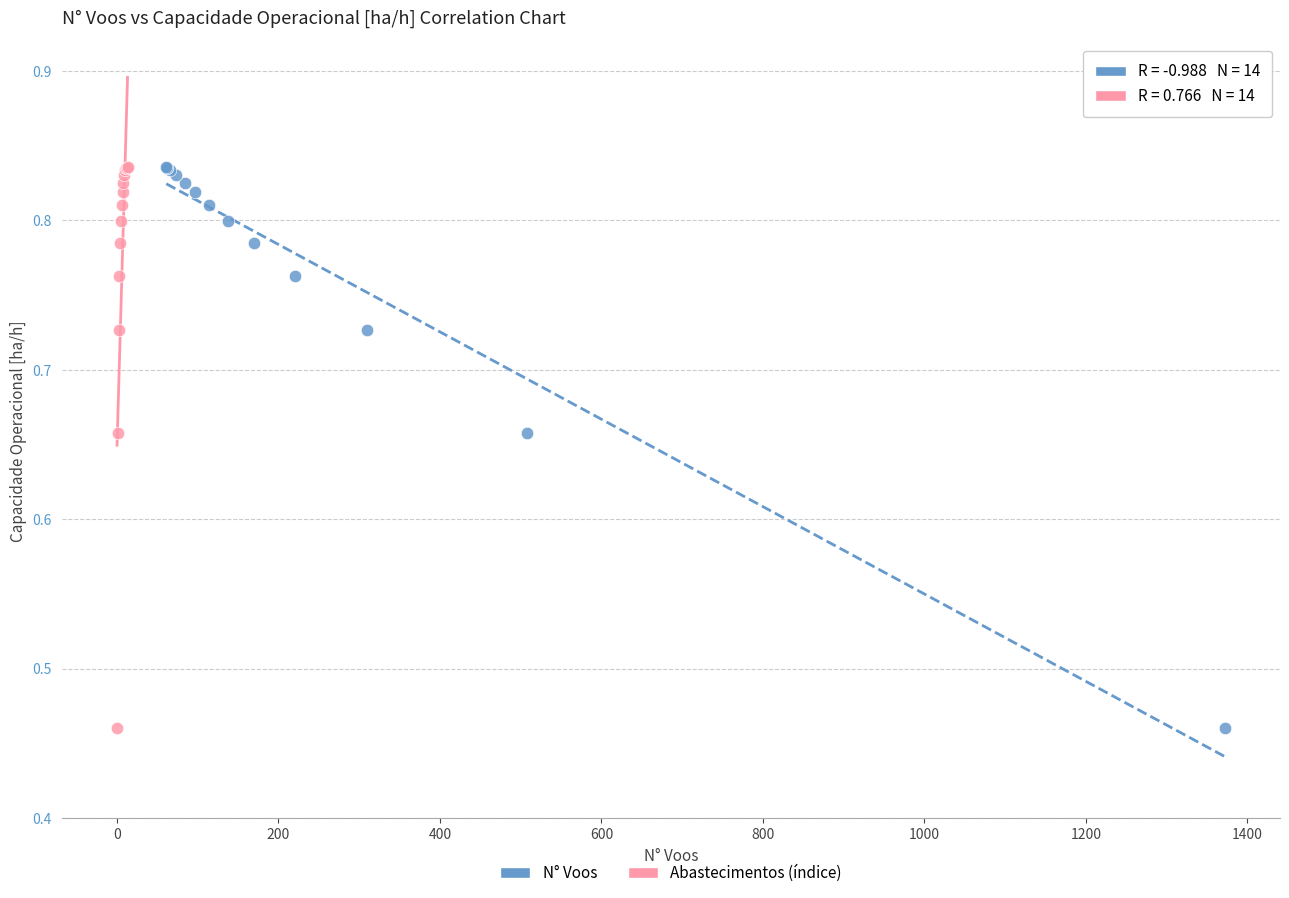

What are all the series names shown in the legend?

N° Voos, Abastecimentos (índice)